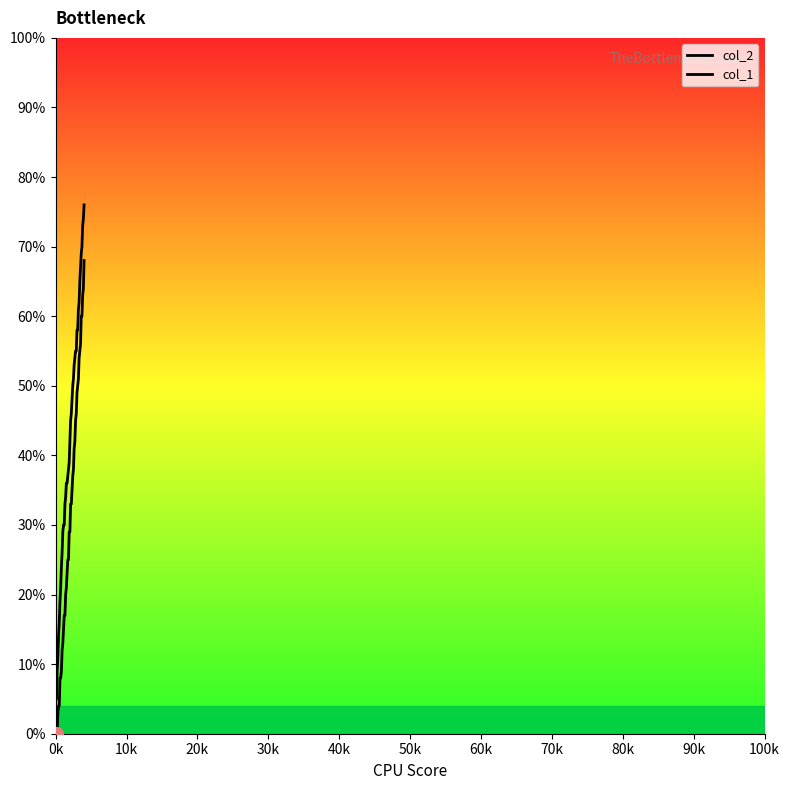

What are all the series names shown in the legend?

col_2, col_1